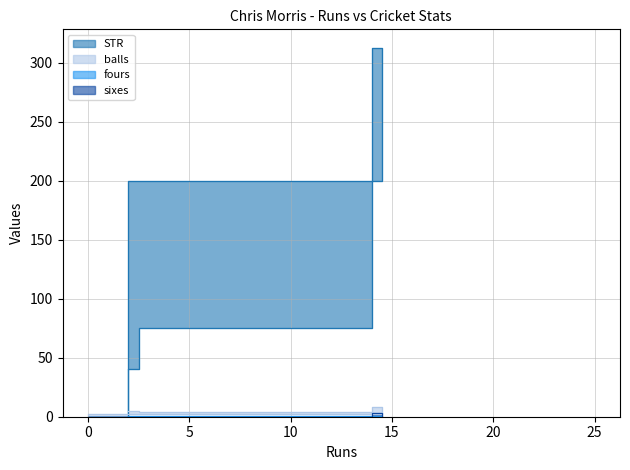

Is it true that STR equals 345.2 at 4?

False